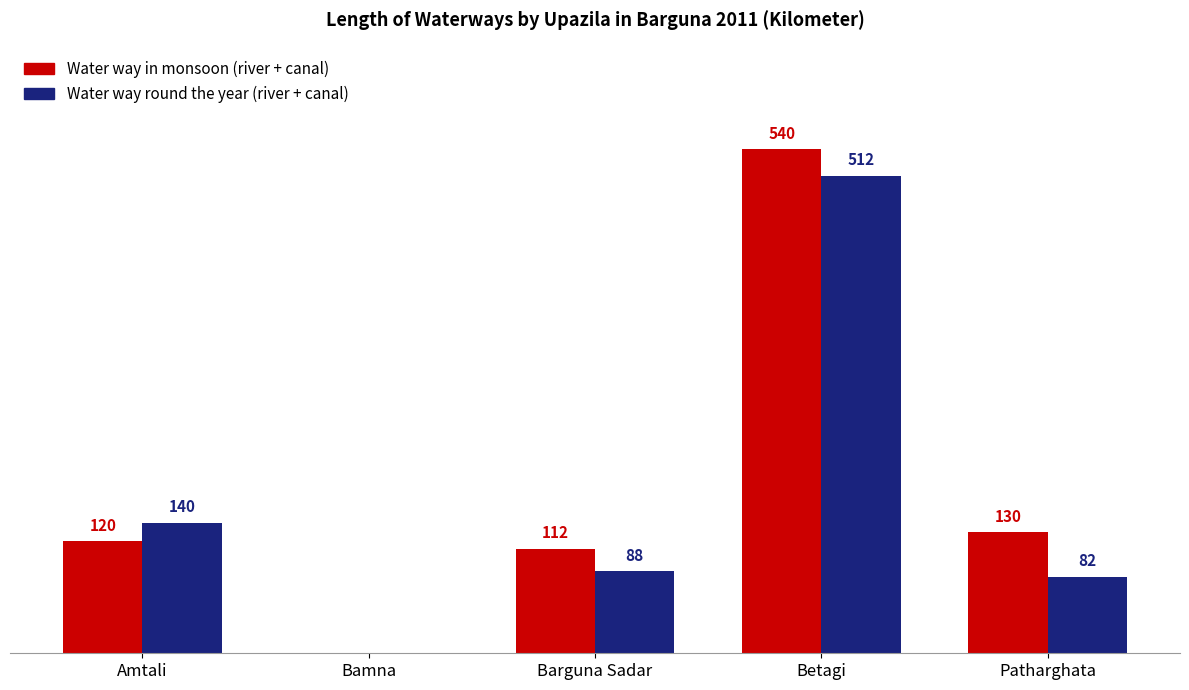

At which category is the sum across all series the highest?

Betagi